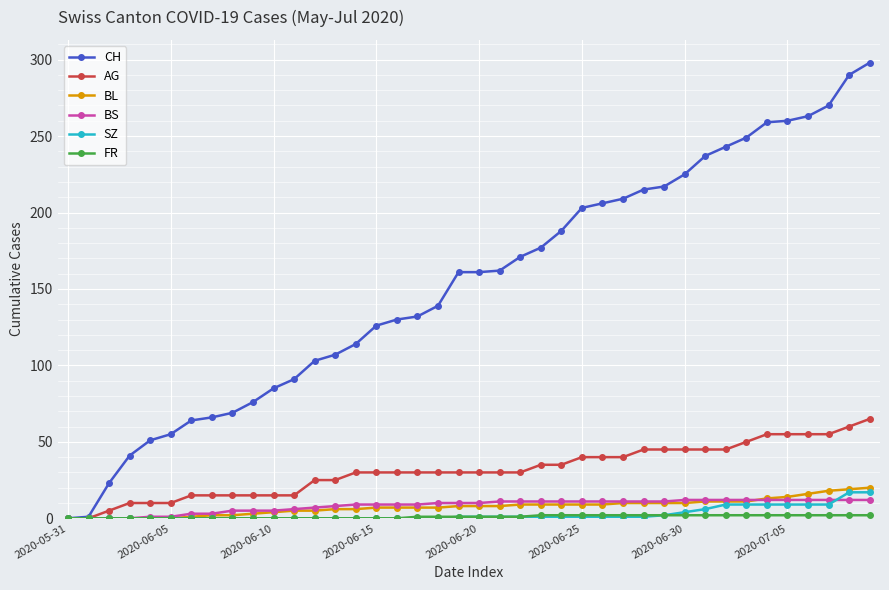

How many series are shown in this chart?

6